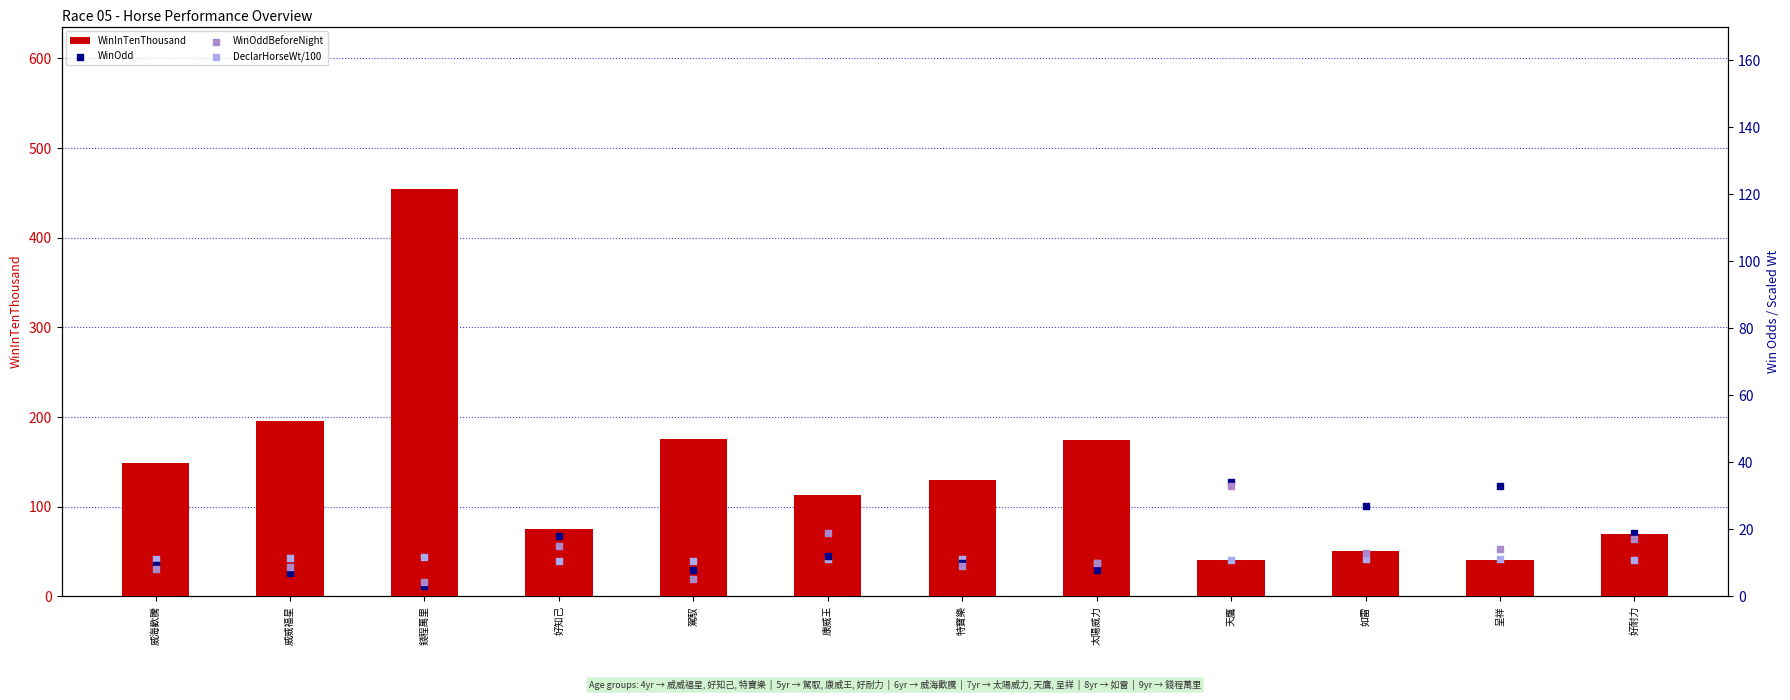

Which series has the widest spread of Y values?

WinInTenThousand